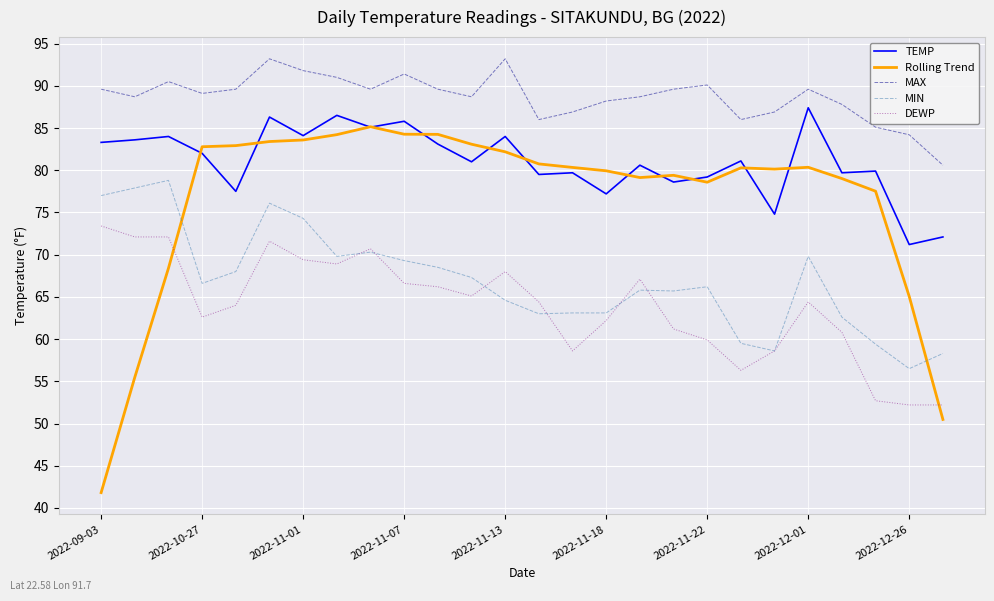

Which series has the largest range (max minus min)?

Rolling Trend